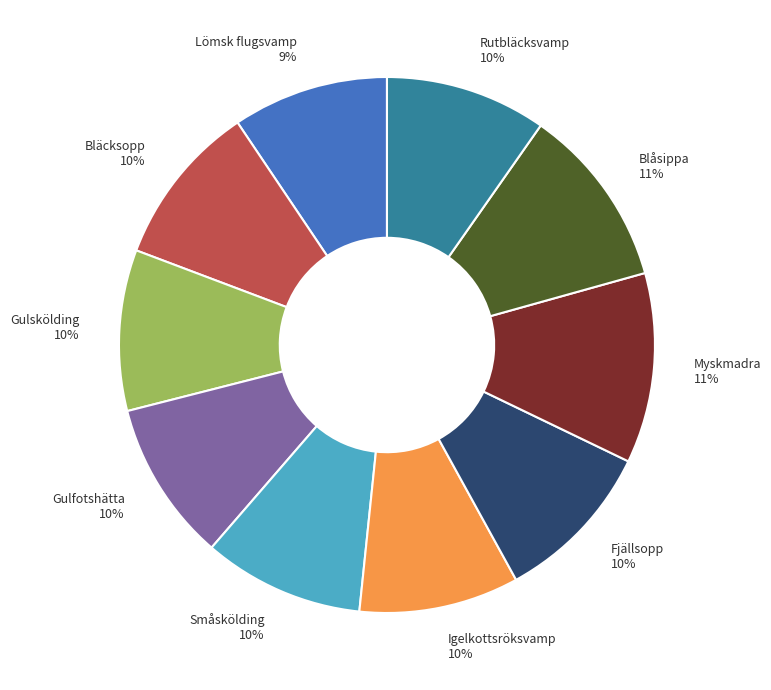

Combined, do Gulfotshätta 10% and Blåsippa 11% account for over 50%?

No